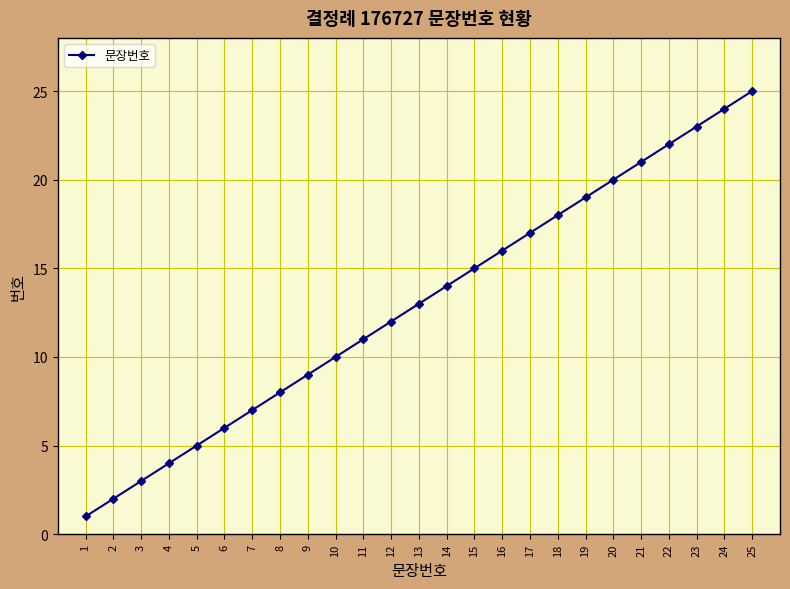

Does the chart display data point markers on the line(s)?

Yes